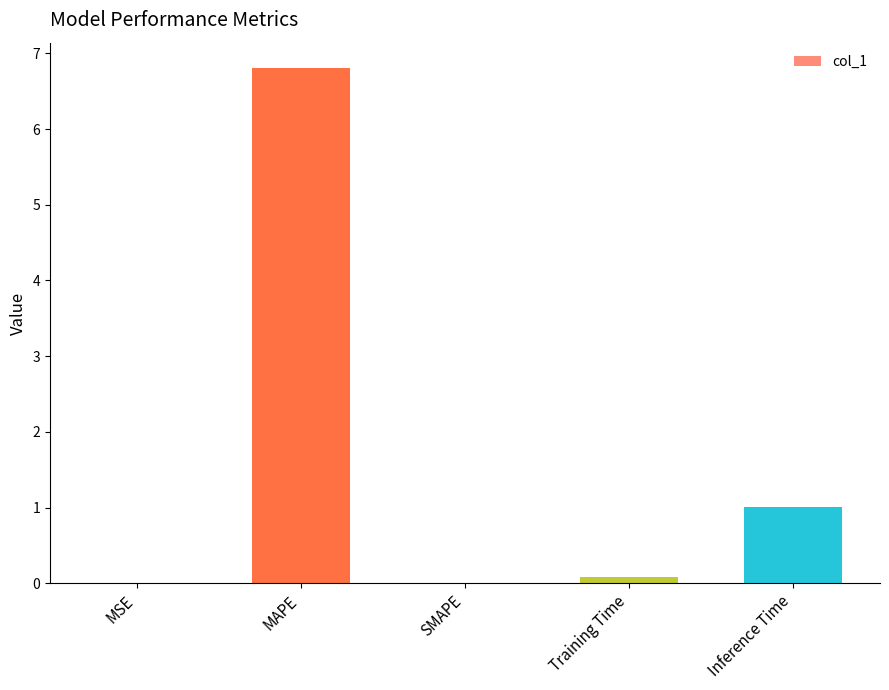

Which label corresponds to the largest value in the chart?

MAPE